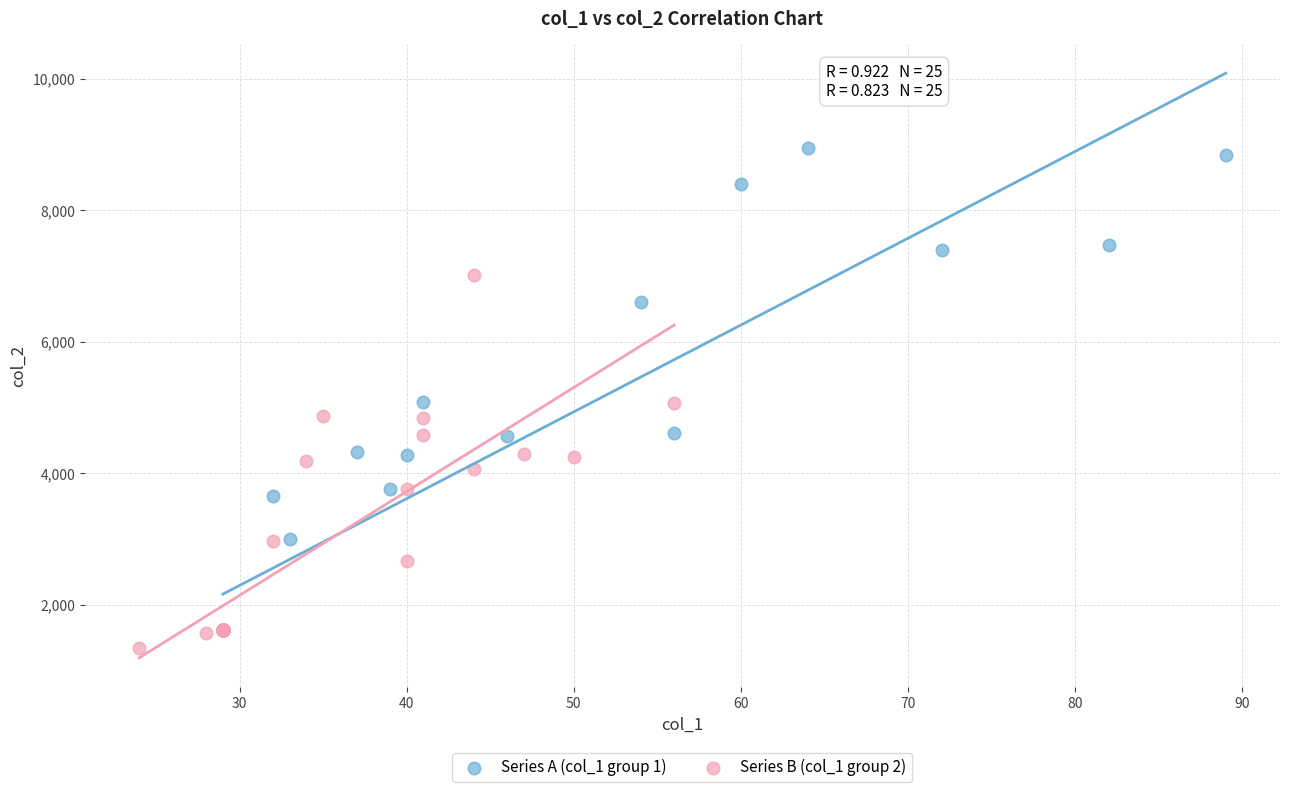

Which series reaches the maximum Y coordinate?

Series A (col_1 group 1)